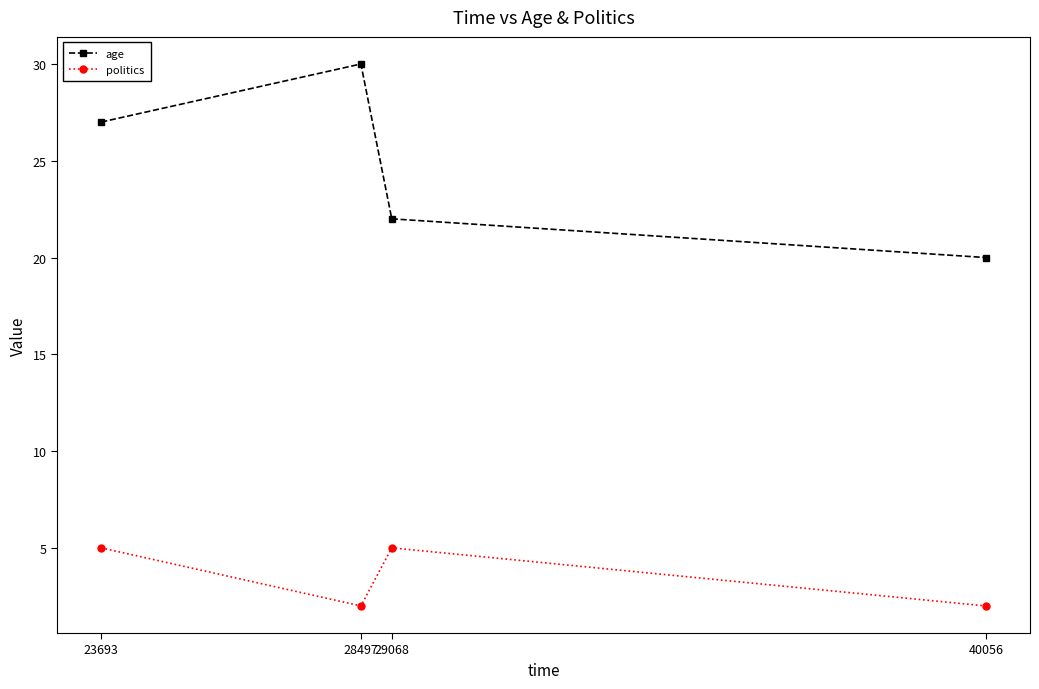

How many series are shown in this chart?

2